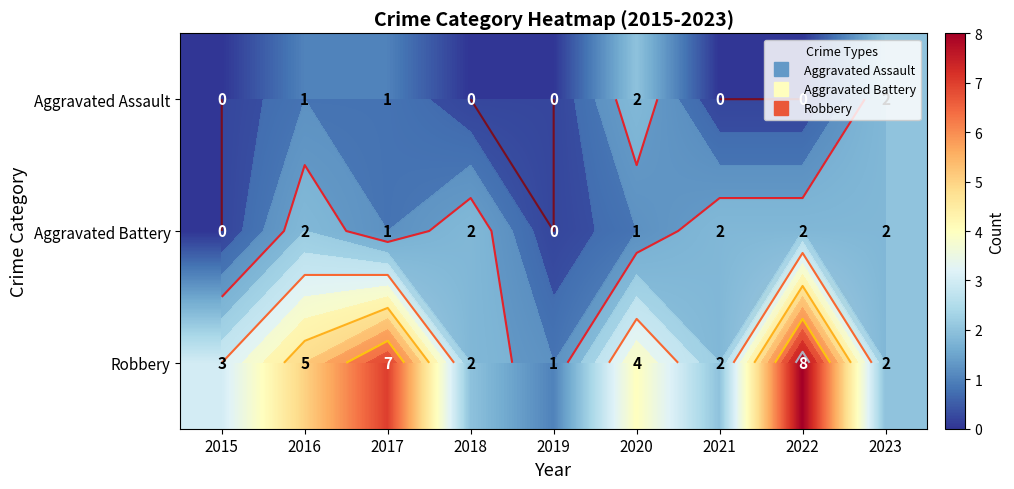

Which series has the largest total across all categories?

Robbery